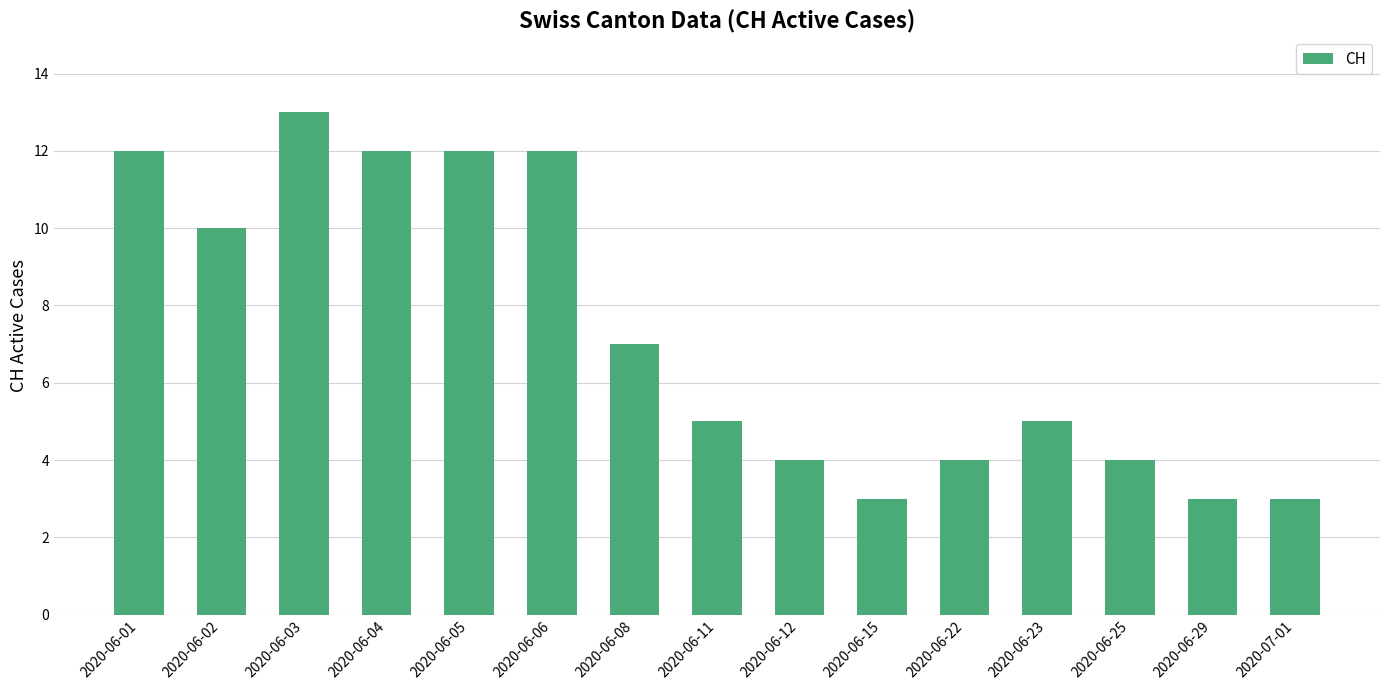

What is the difference between the second highest and minimum values?

9